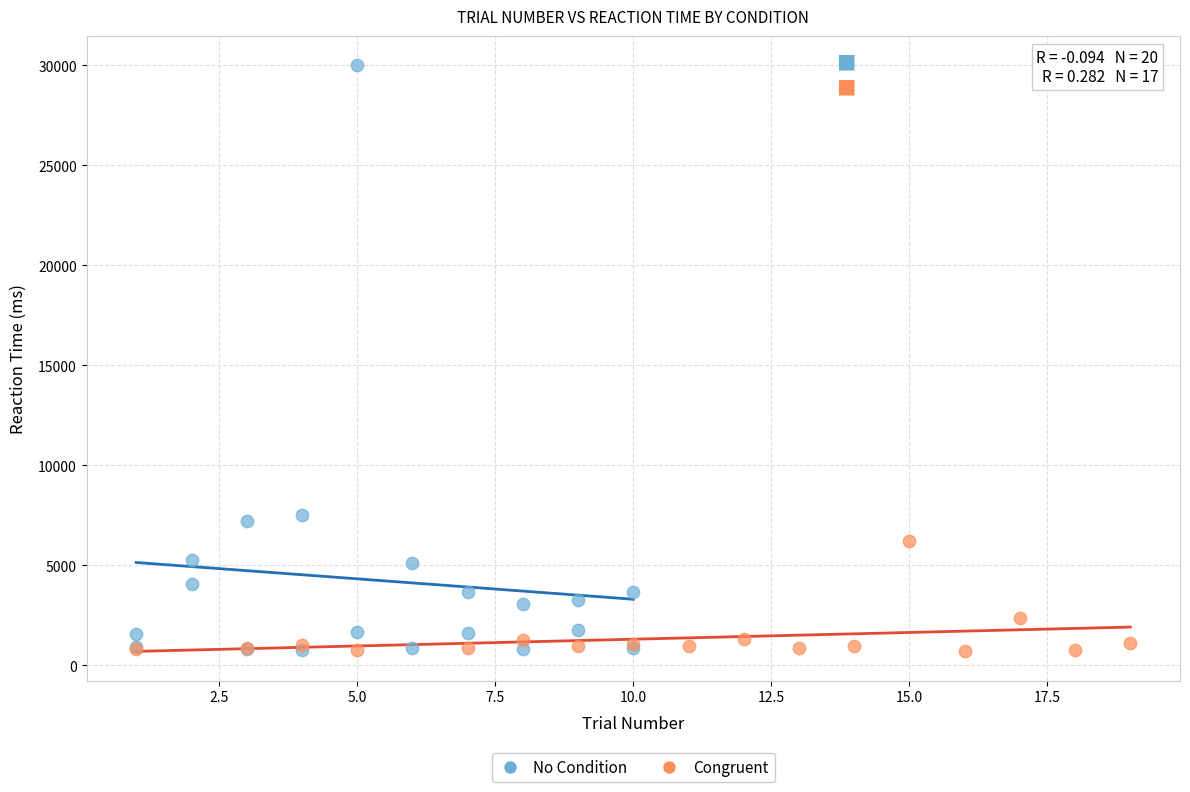

Which series reaches the maximum Y coordinate?

No Condition